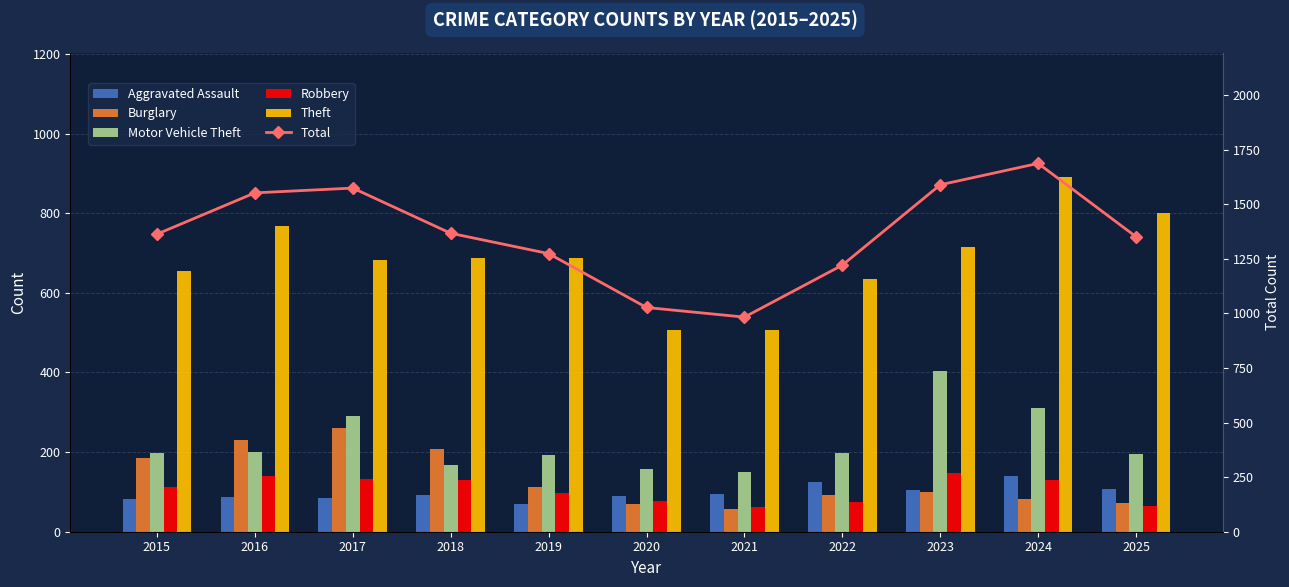

Is it true that Burglary equals 117 at 2024?

False